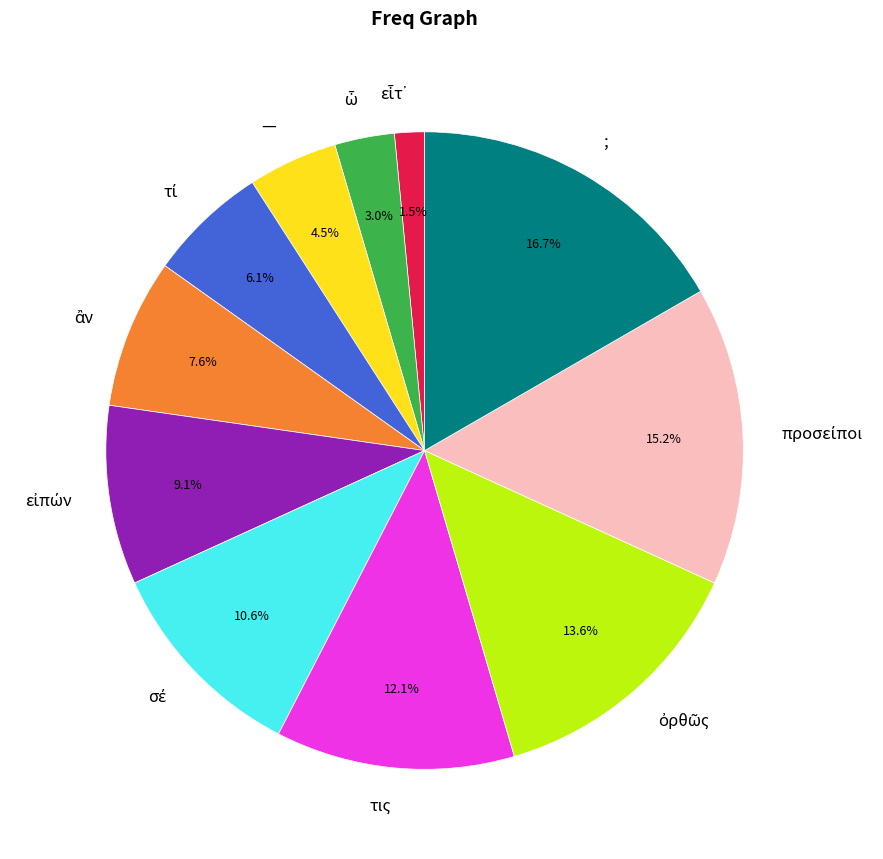

Is τις the majority of the pie?

No